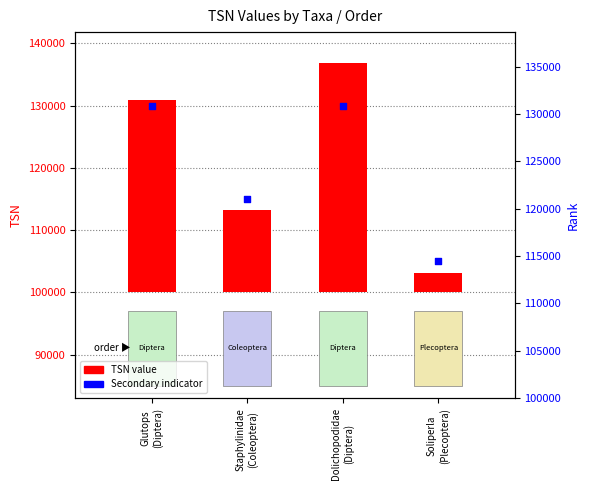

Which series has the widest spread of Y values?

TSN value